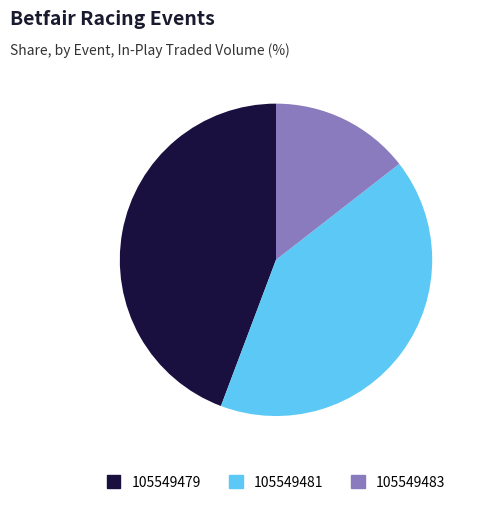

Rank the categories by value from highest to lowest.

105549479, 105549481, 105549483